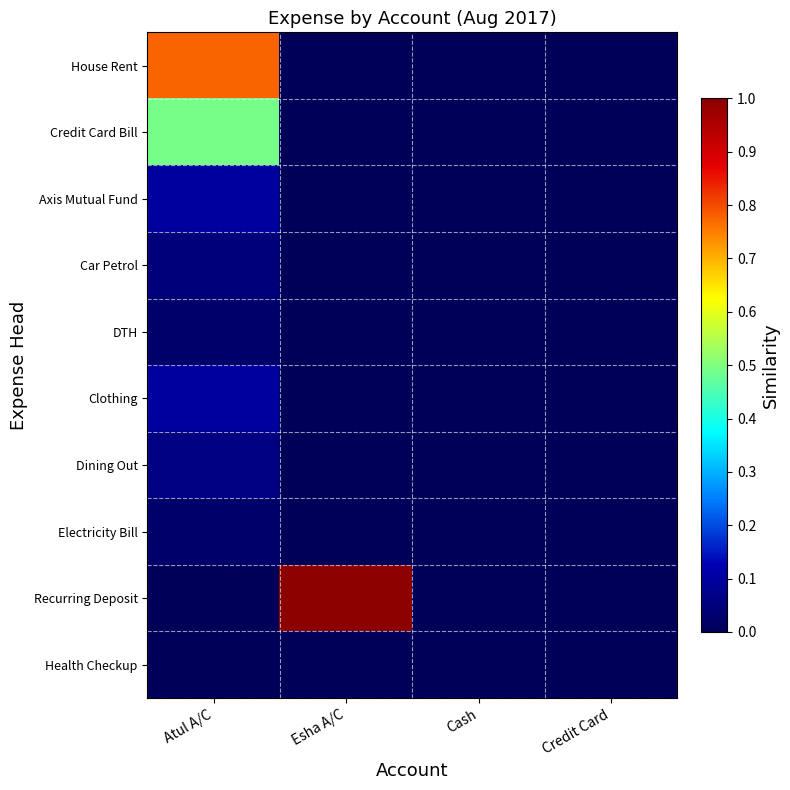

List the series in order of their peak value, highest first.

Recurring Deposit, House Rent, Credit Card Bill, Axis Mutual Fund, Clothing, Dining Out, Car Petrol, DTH, Electricity Bill, Health Checkup